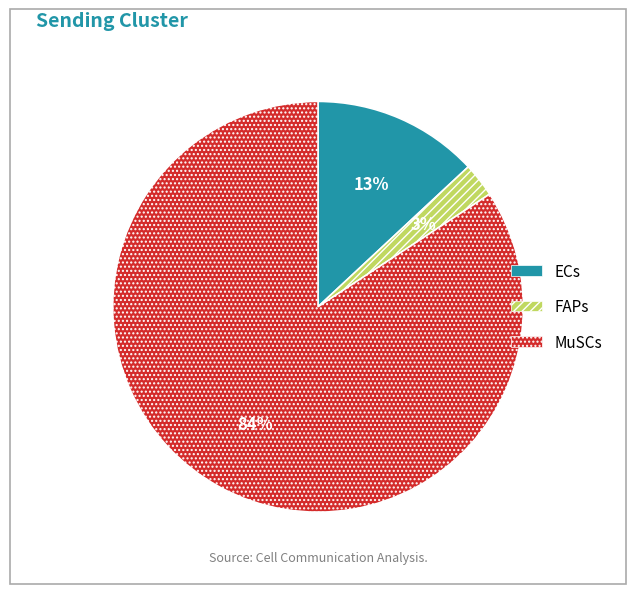

To the nearest percent, what is the difference between the MuSCs and ECs slice percentages?

71%